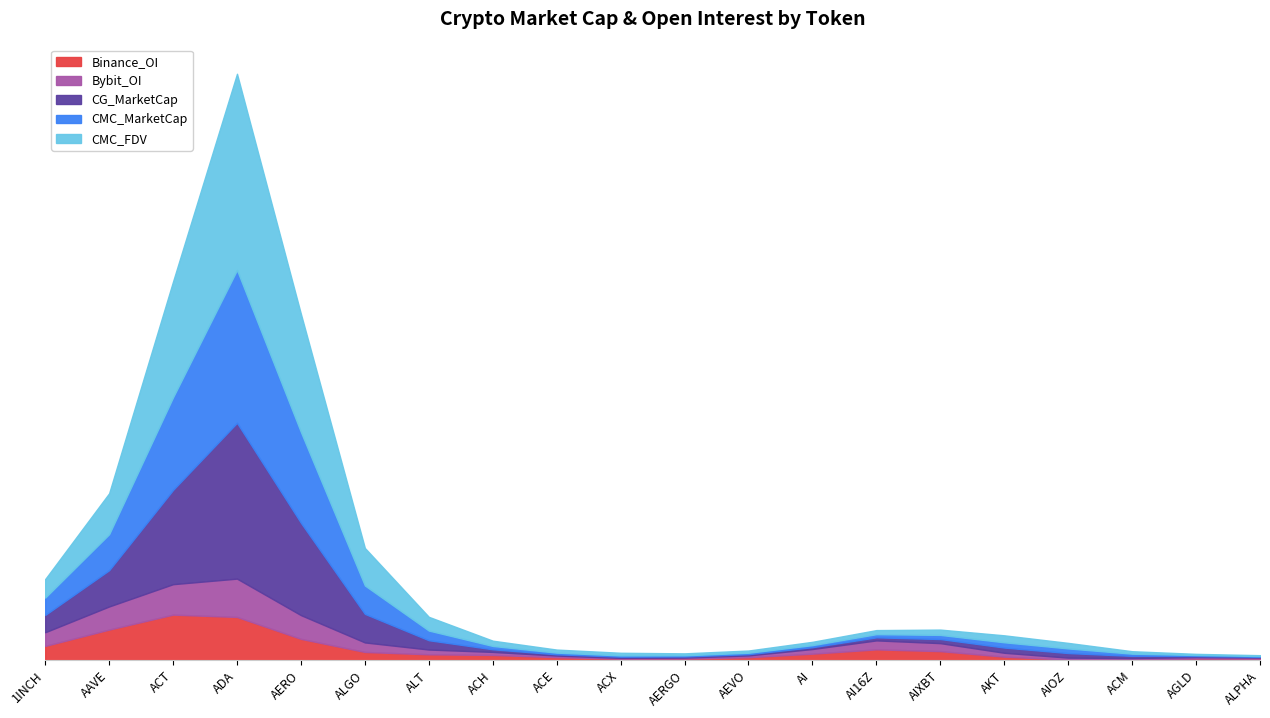

True or false: CG_MarketCap has a value of 3755294319 at AAVE.

True